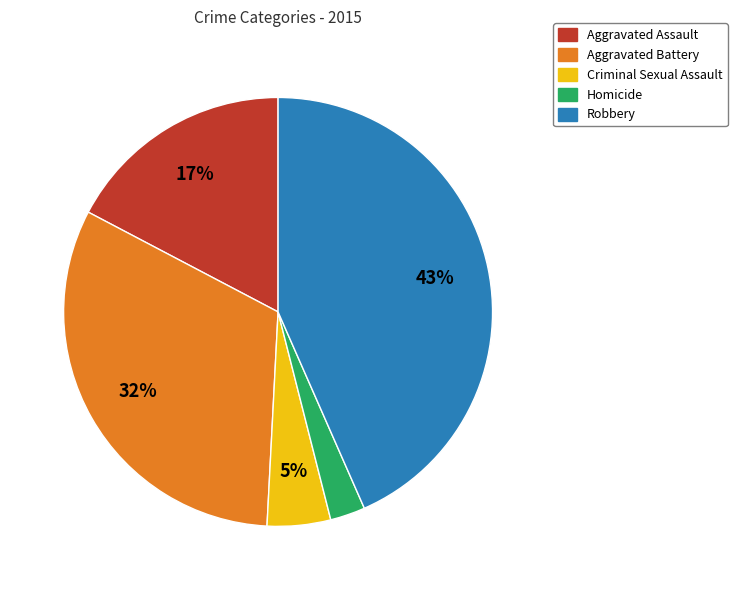

To the nearest percent, what portion does Homicide represent?

3%